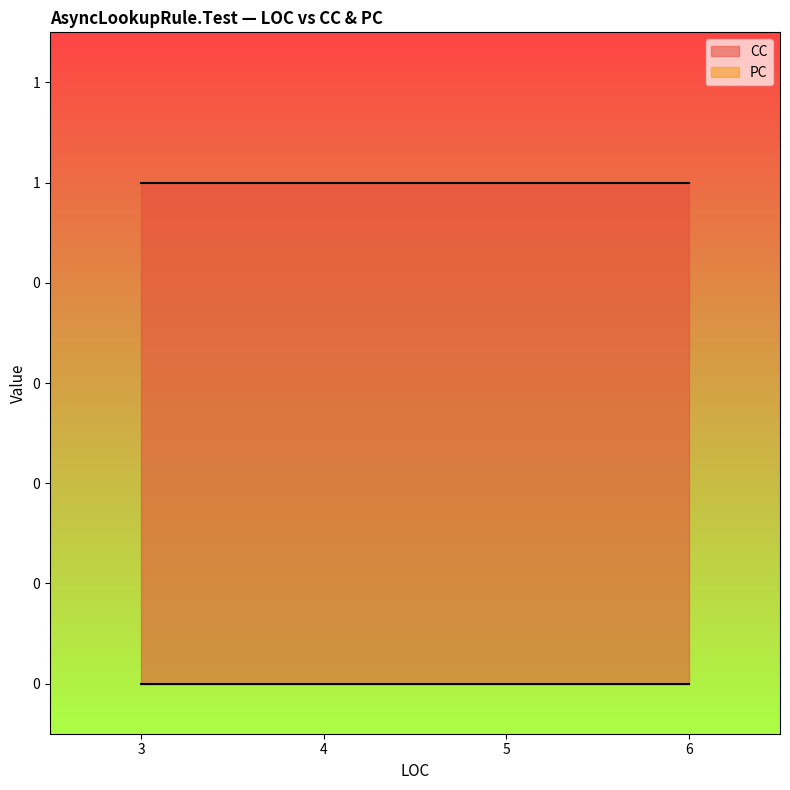

Which category has the lowest value in the CC series?

3